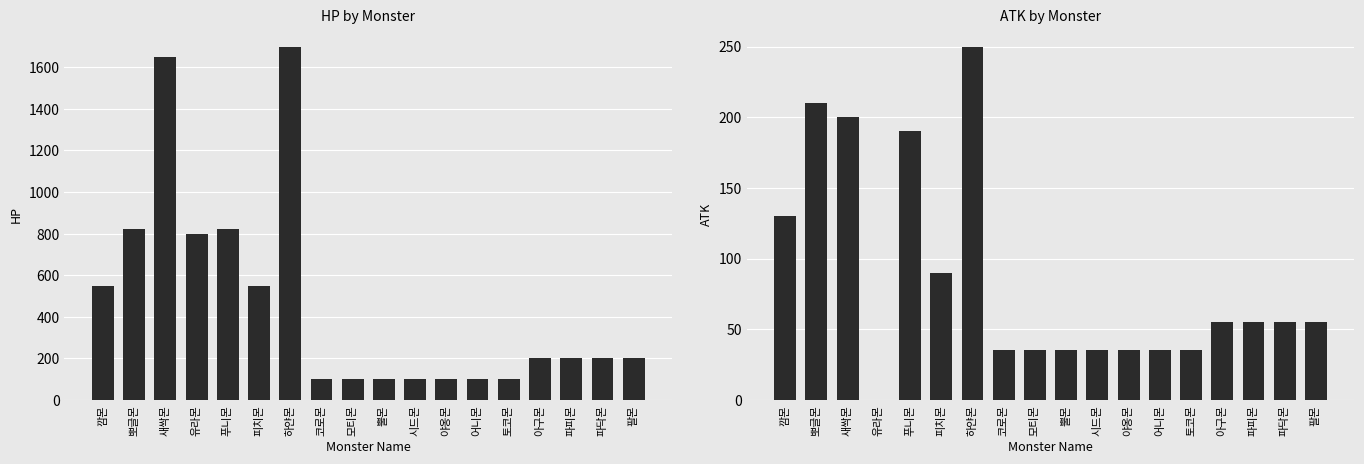

What is the value of the HP bar at the 8th from the left?

100